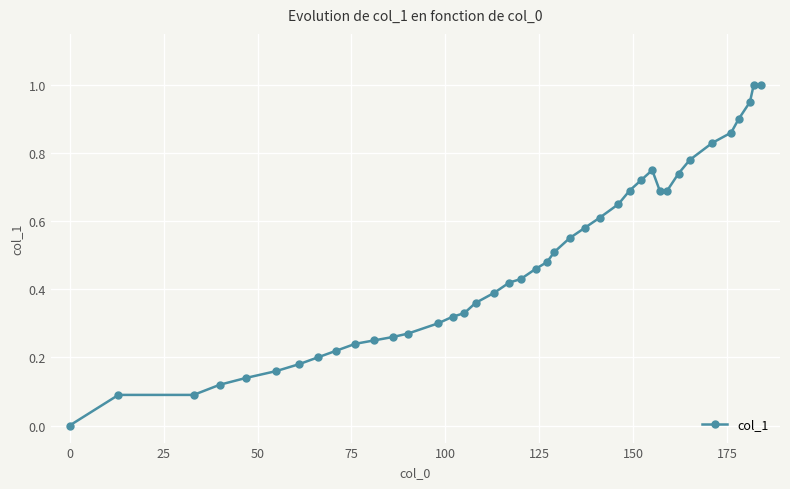

How many data points does each series have?

40